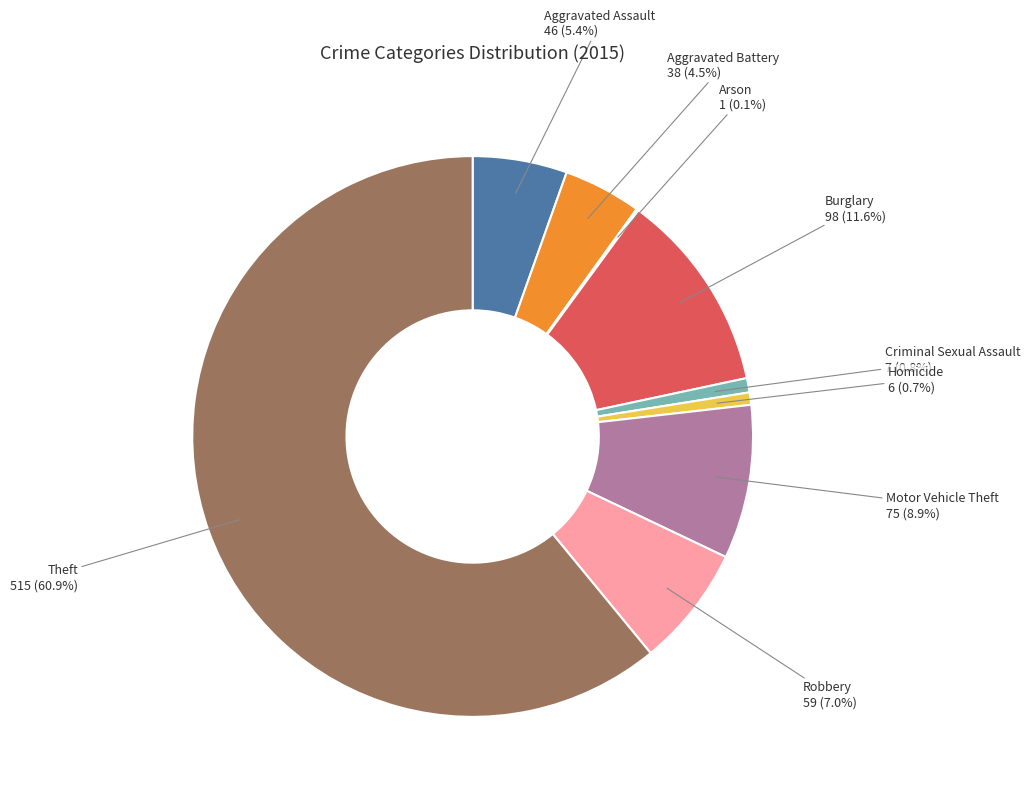

What is the ratio of the value at Motor Vehicle Theft to the value at Aggravated Battery?

2.0